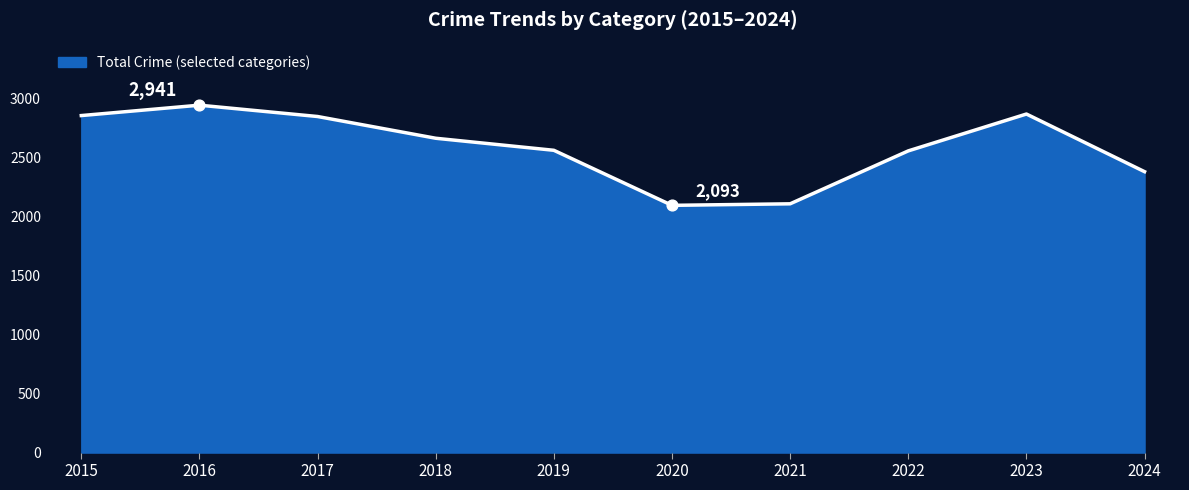

What is the smallest value displayed?

2093